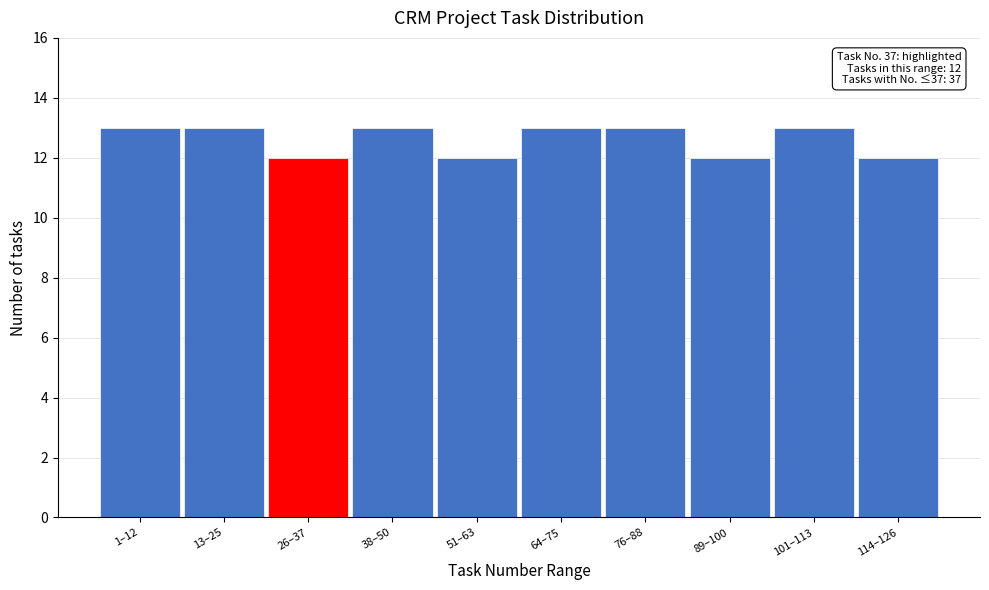

Reading right to left, list all the values displayed in this chart.

12	13	12	13	13	12	13	12	13	13